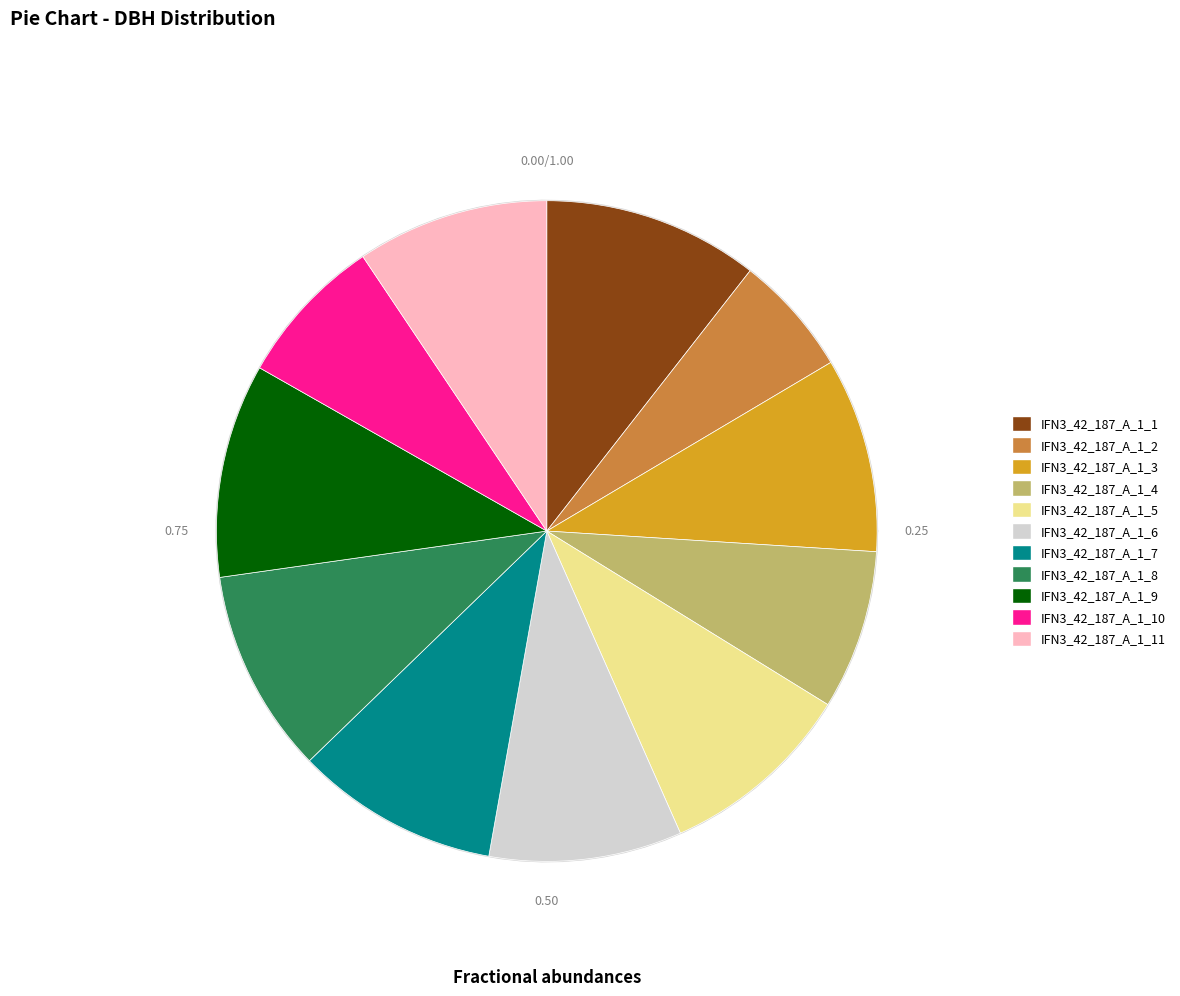

Combined, do IFN3_42_187_A_1_1 and IFN3_42_187_A_1_8 account for over 50%?

No